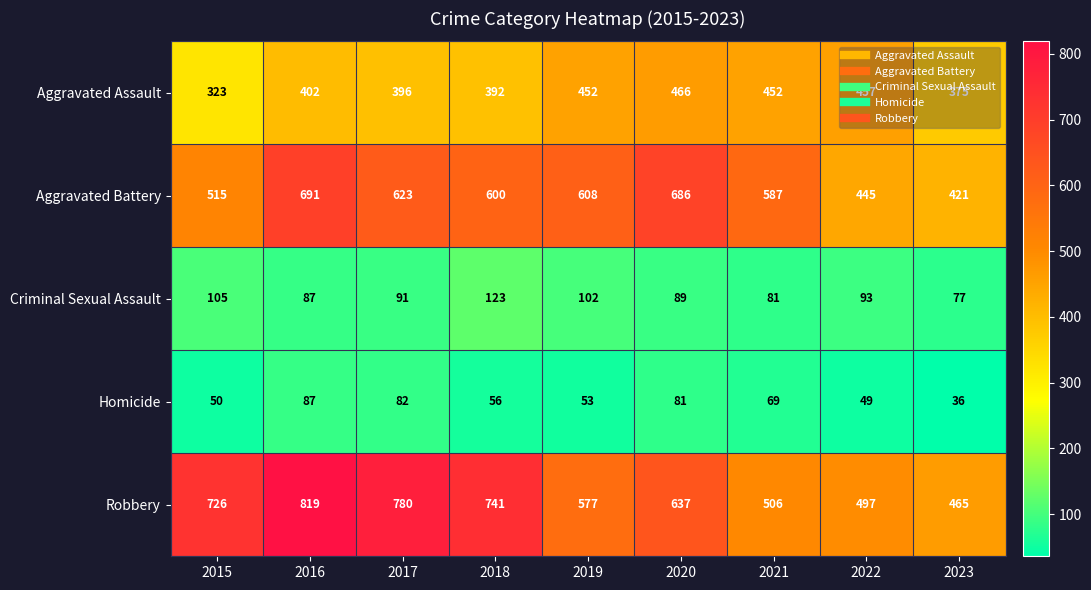

List the series in order of their peak value, highest first.

Robbery, Aggravated Battery, Aggravated Assault, Criminal Sexual Assault, Homicide